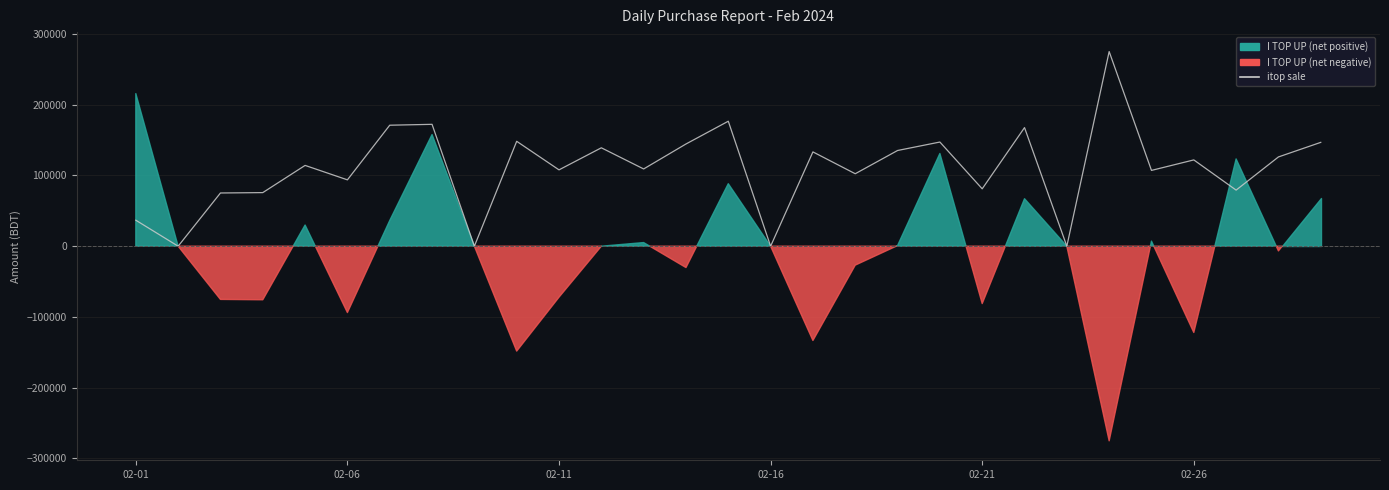

Reading right to left, list all the values displayed in this chart.

146733	126141	79264	121935	107115	275047	0	167585	81098	147193	135250	102404	133267	0	176621	144446	109153	139055	107877	148242	0	172223	170978	93767	114172	75728	75206	0	36707